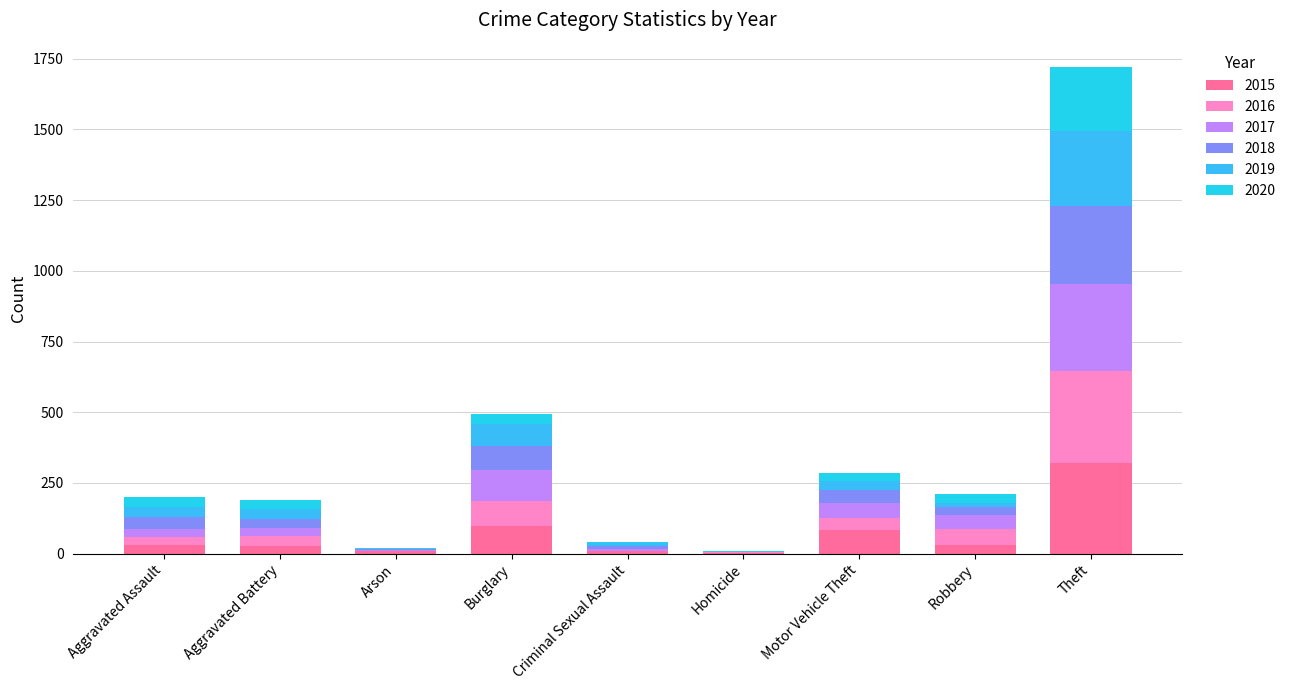

Which series has the largest total across all categories?

2015